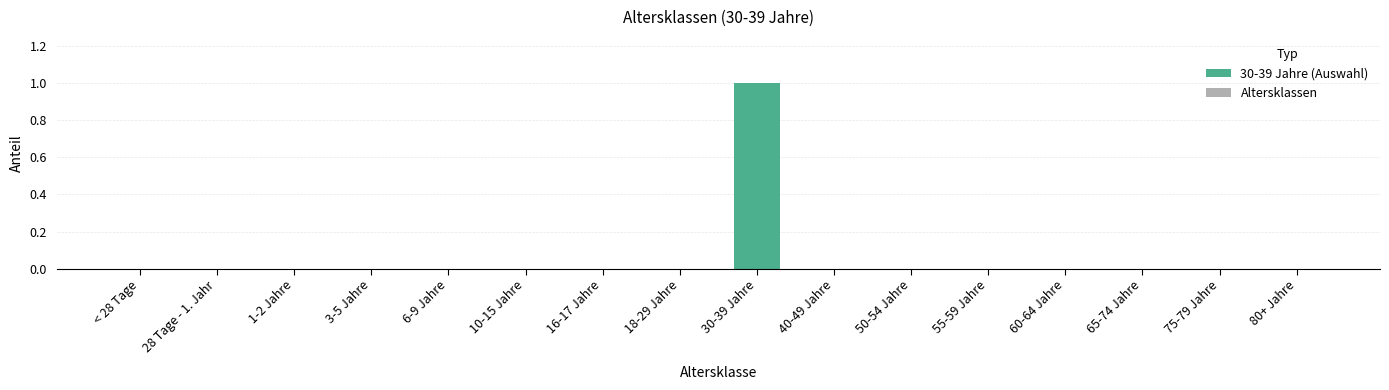

Which label corresponds to the largest value in the chart?

30-39 Jahre